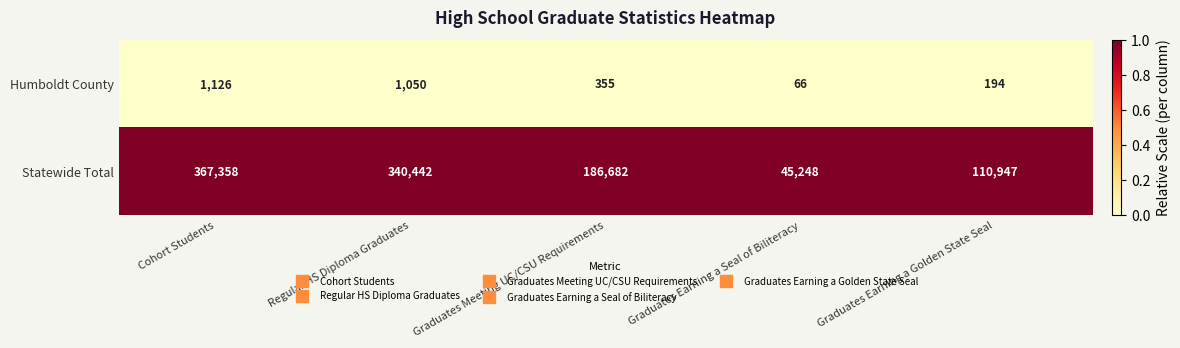

At which label does Statewide Total first exceed 186682?

Cohort Students